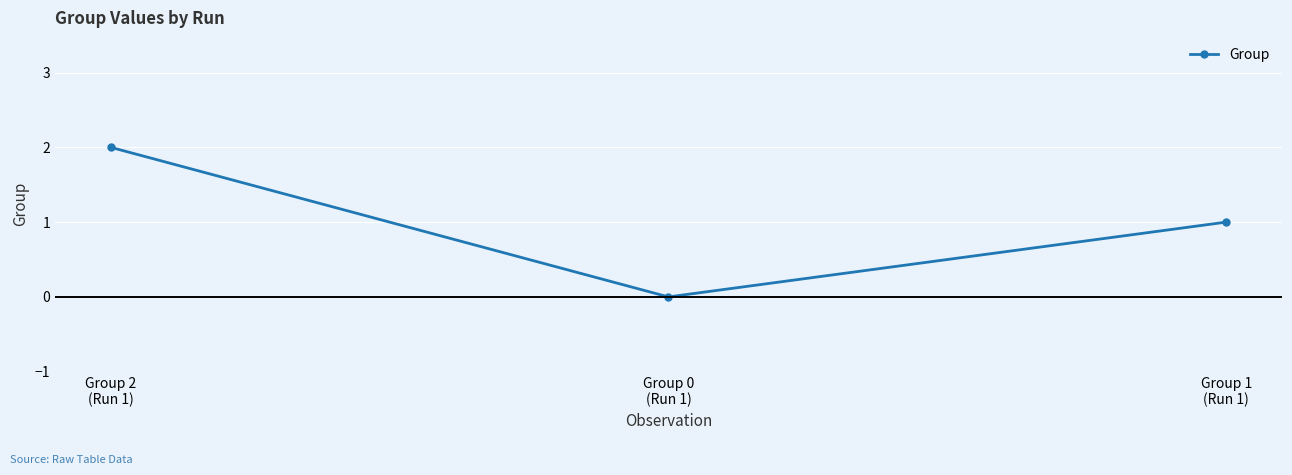

What is the label of the 2nd point from the right?

Group 0
(Run 1)